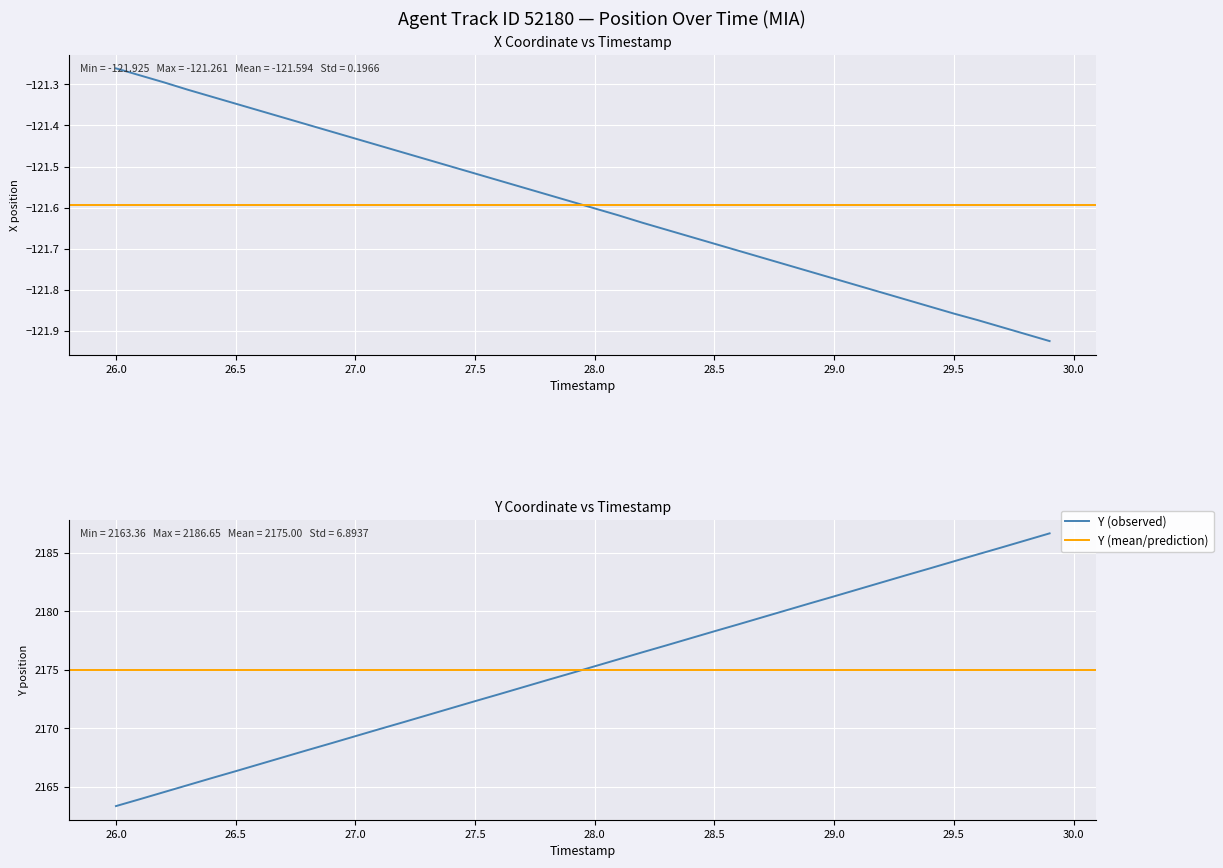

At which category is the sum across all series the highest?

29.9